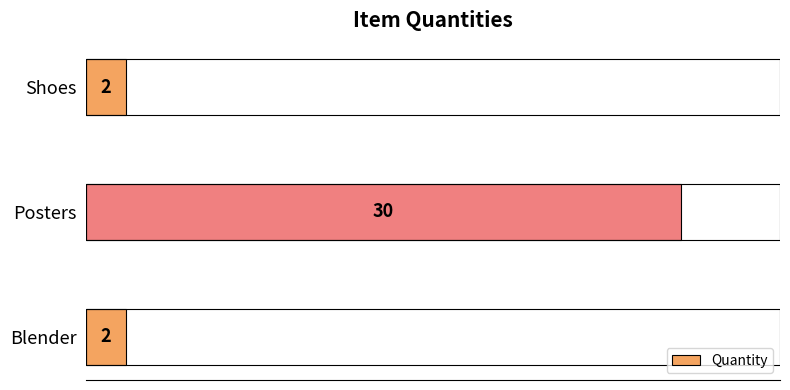

Reading bottom to top, list all the values displayed in this chart.

2	30	2